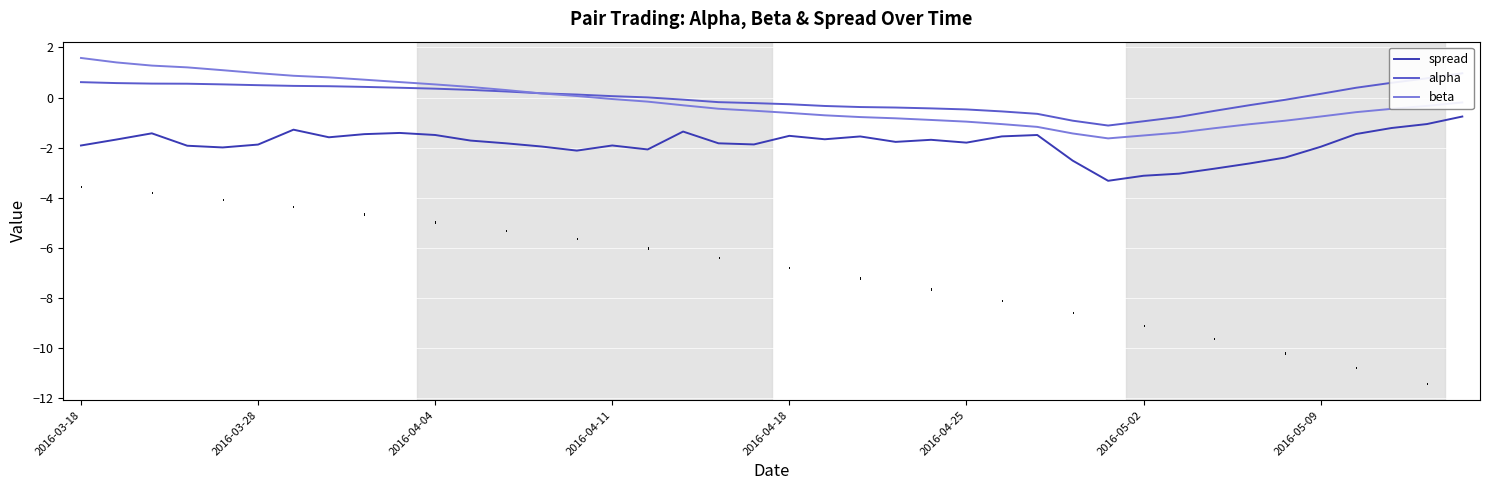

True or false: spread and beta cross at least once.

False